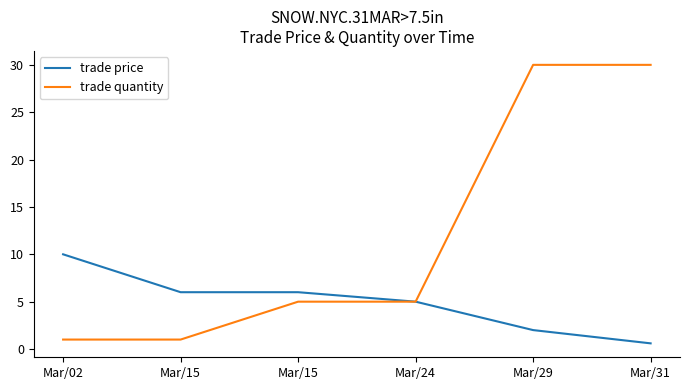

What is the difference between the second highest and minimum values in the trade quantity series?

29.0